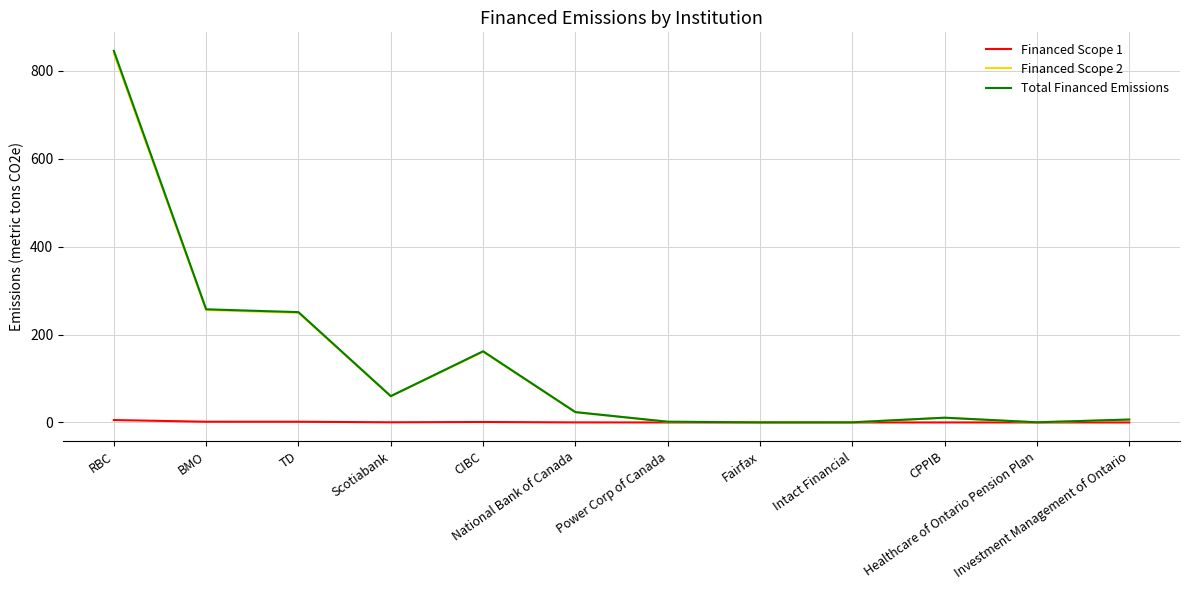

What is the highest value of the Total Financed Emissions series?

845.4